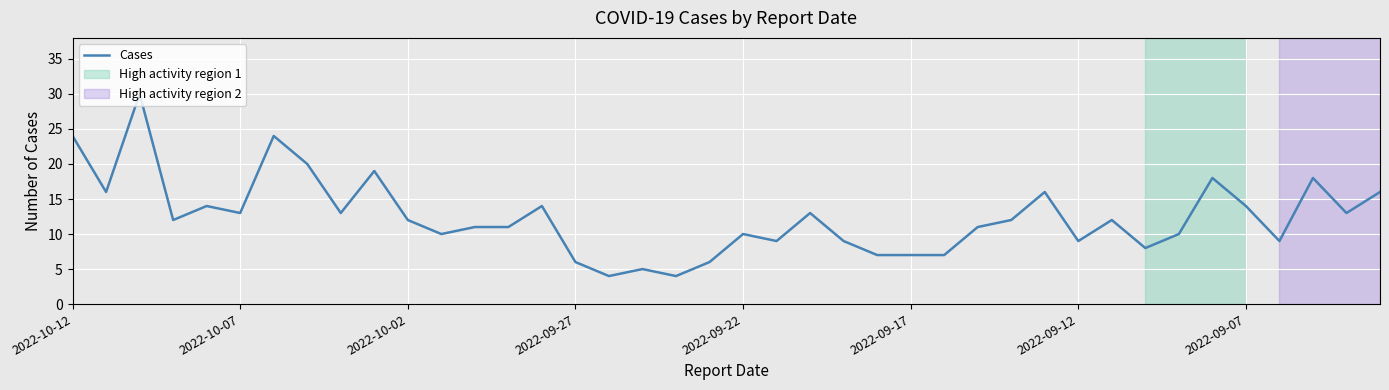

What is the maximum value shown in the chart?

30